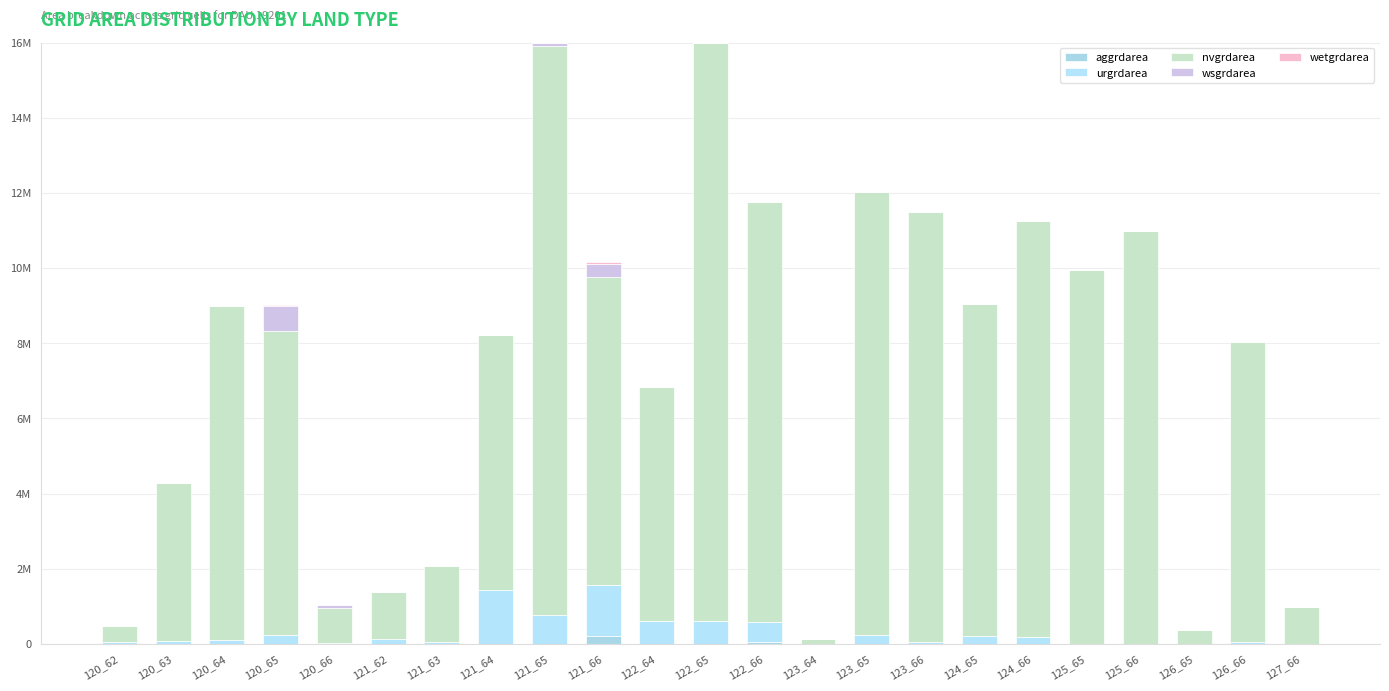

Are the bars horizontal?

No